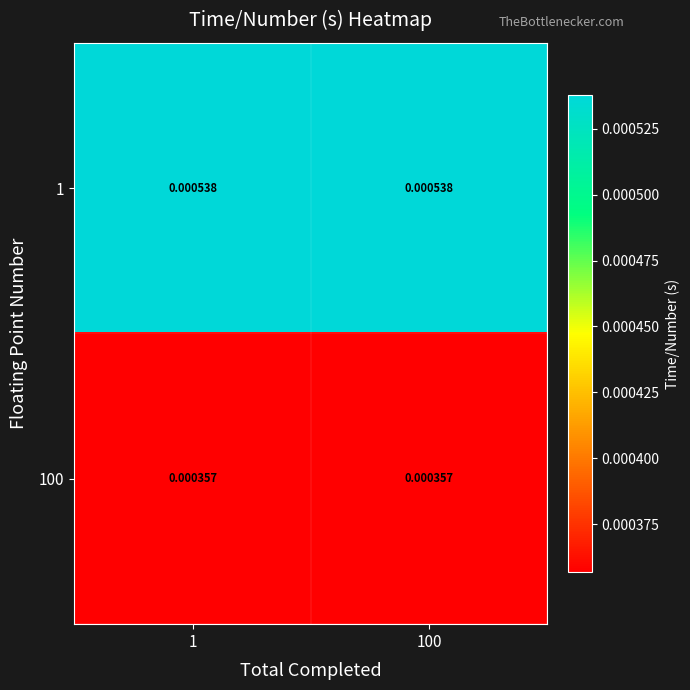

Is the value of 100 at 1 greater than the value of 1 at 100?

No